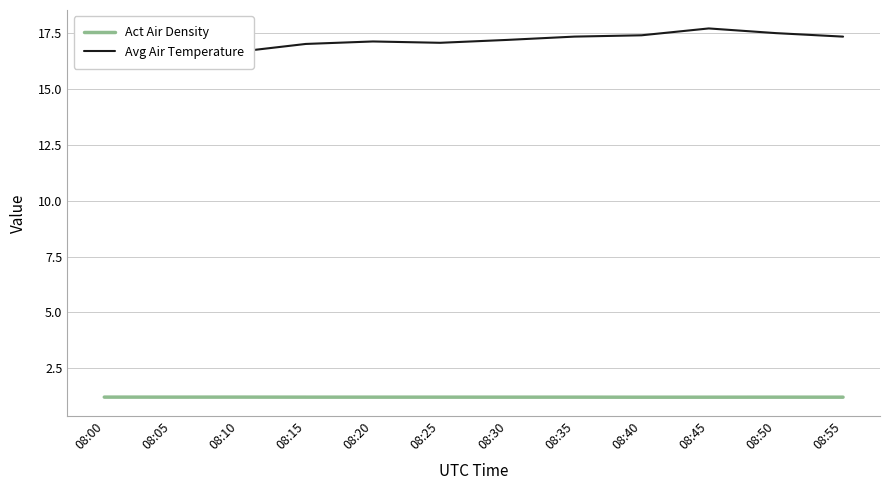

List the series in order of their peak value, lowest first.

Act Air Density, Avg Air Temperature